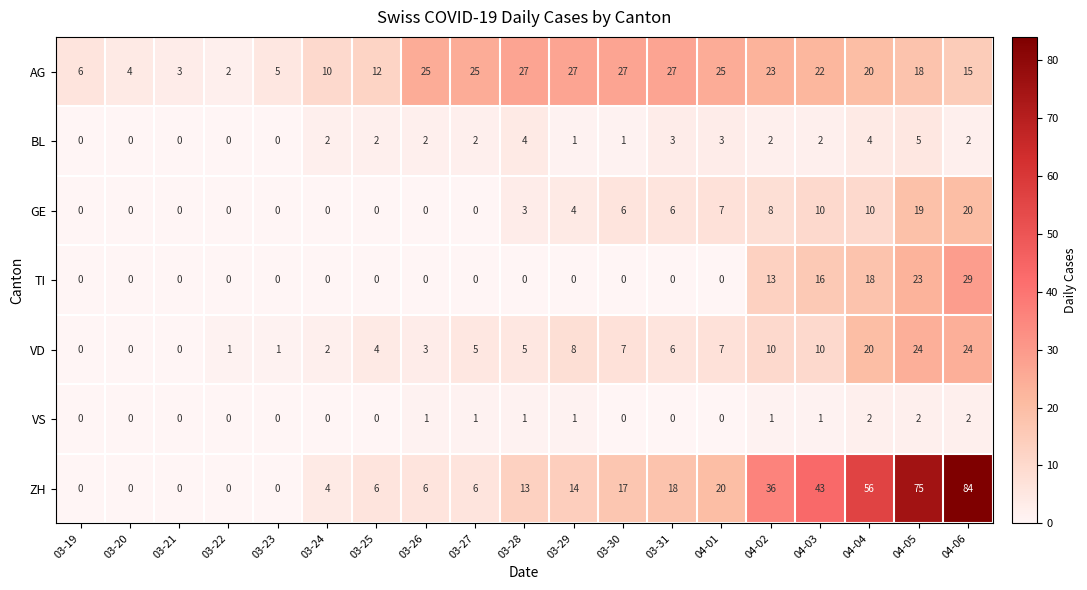

At how many categories does at least one series exceed 70?

2